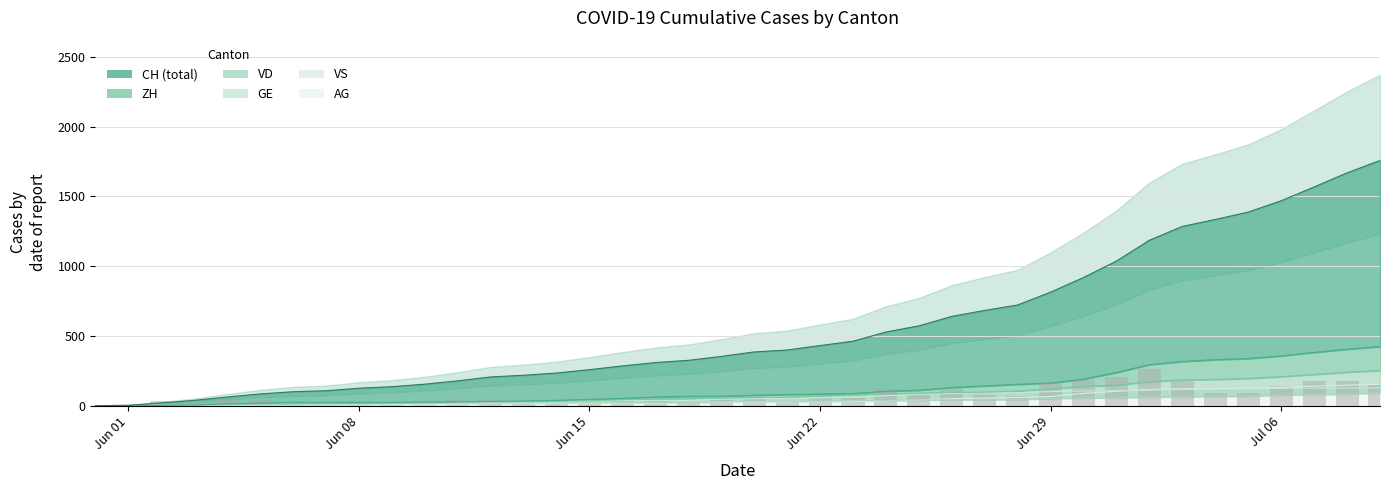

What is the label of the 23rd bar from the left?

Jun 22